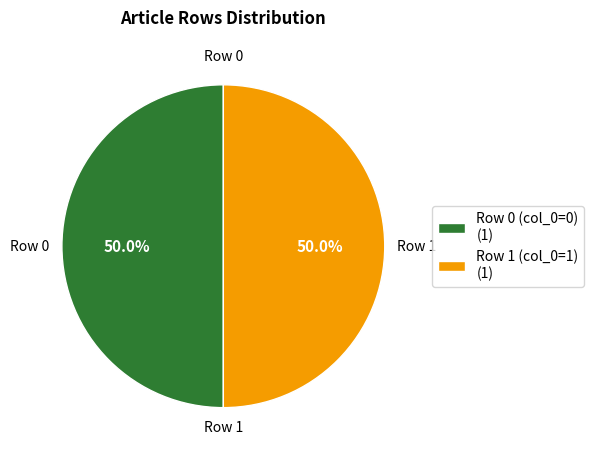

Approximately how many times larger is the value at Row 0 (col_0=0) (1) compared to Row 1 (col_0=1) (1)?

1.0